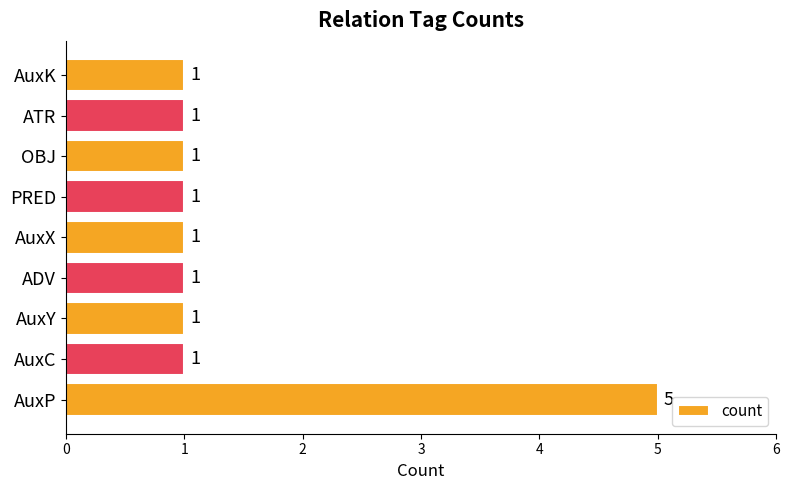

Count the number of categories in the chart.

9